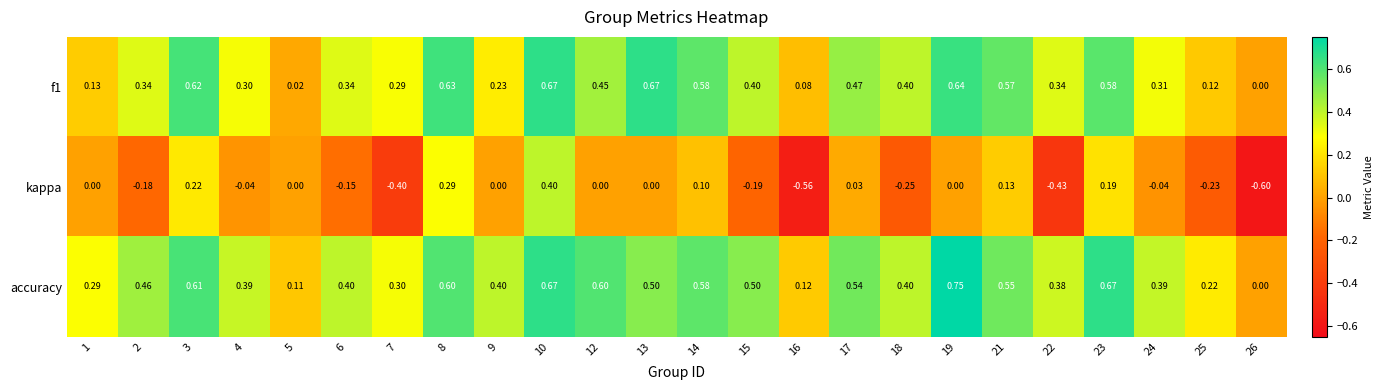

Which label corresponds to the largest value in the chart?

19